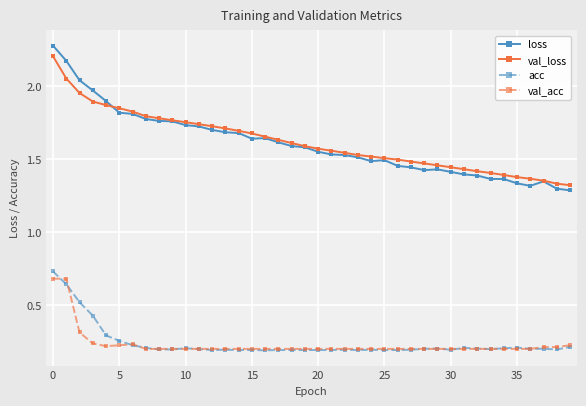

At how many categories does at least one series exceed 0?

40